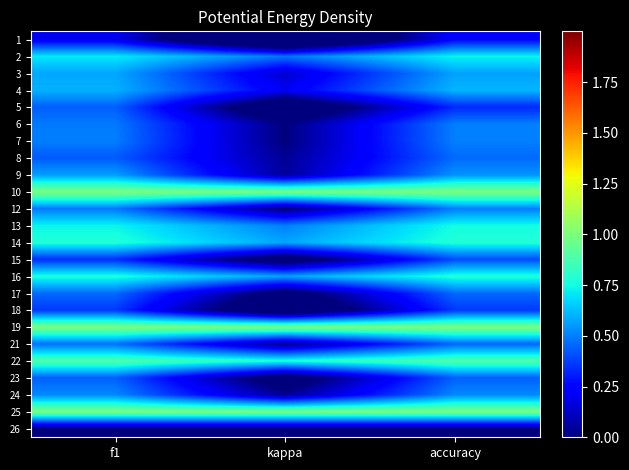

What is the minimum value shown in the chart?

-0.5